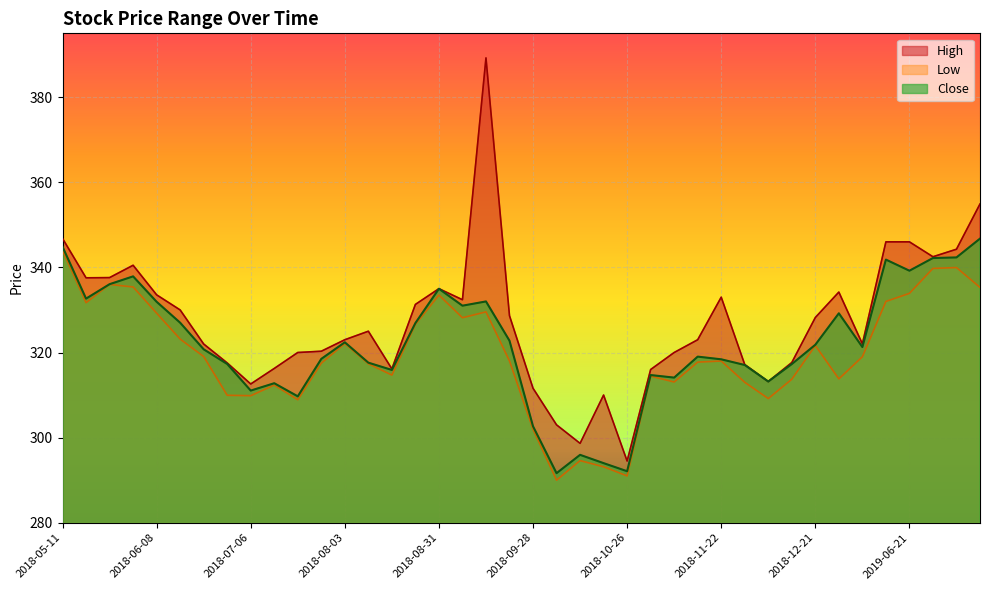

At which category is the sum across all series the highest?

2018-09-14